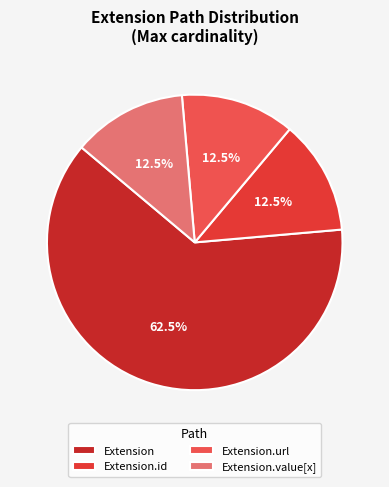

To the nearest percent, what is the average slice percentage?

25%